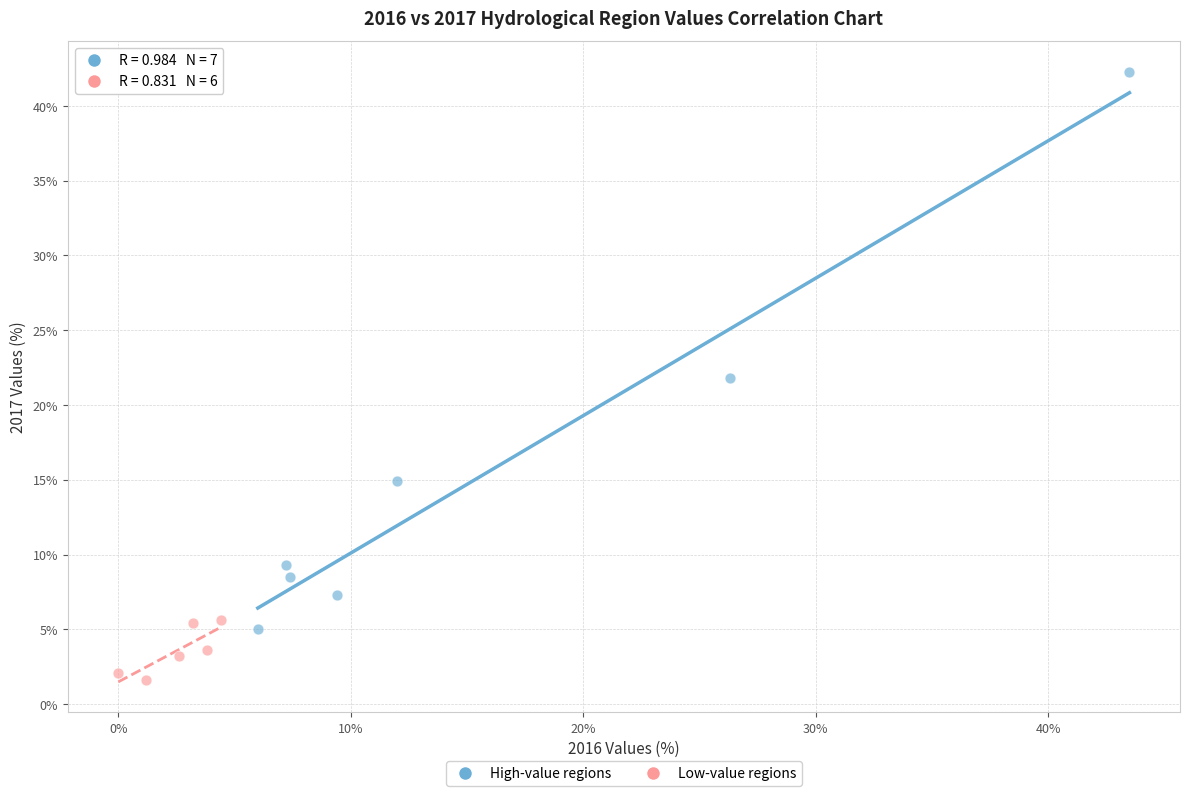

Which series contains the lowest Y value?

Low-value regions